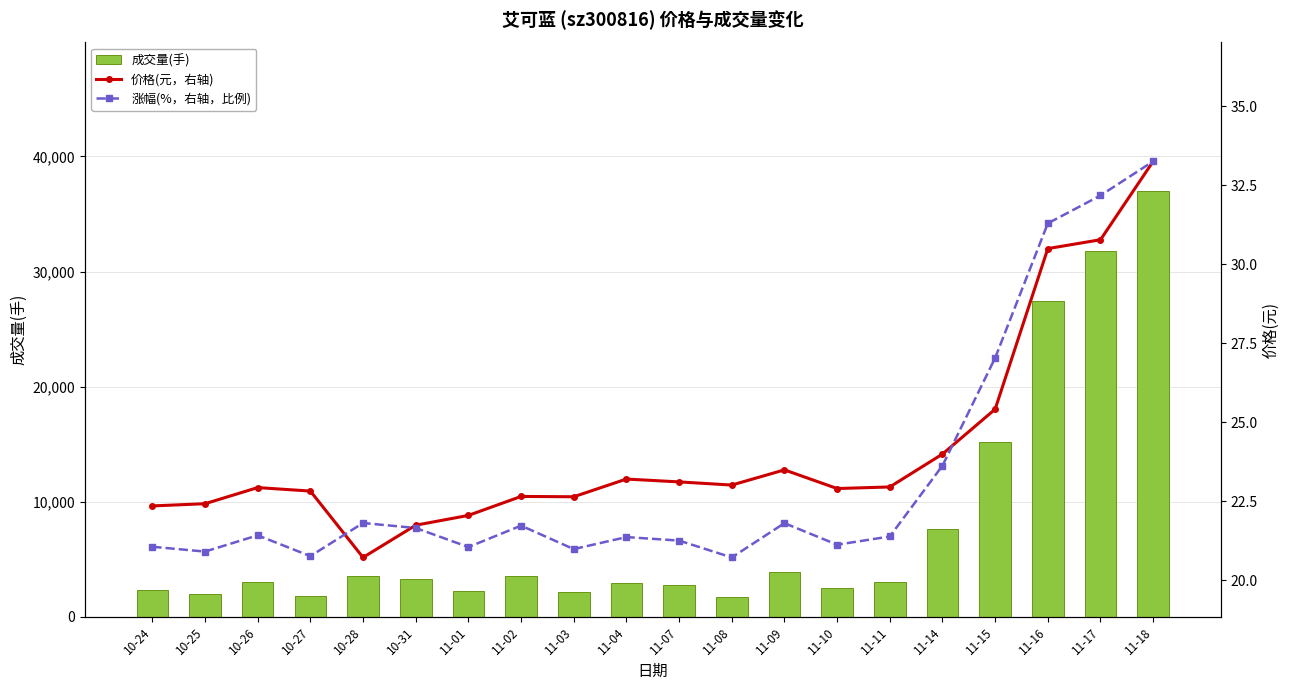

What is the difference between the maximum and minimum values in the 价格(元，右轴) series?

12.5